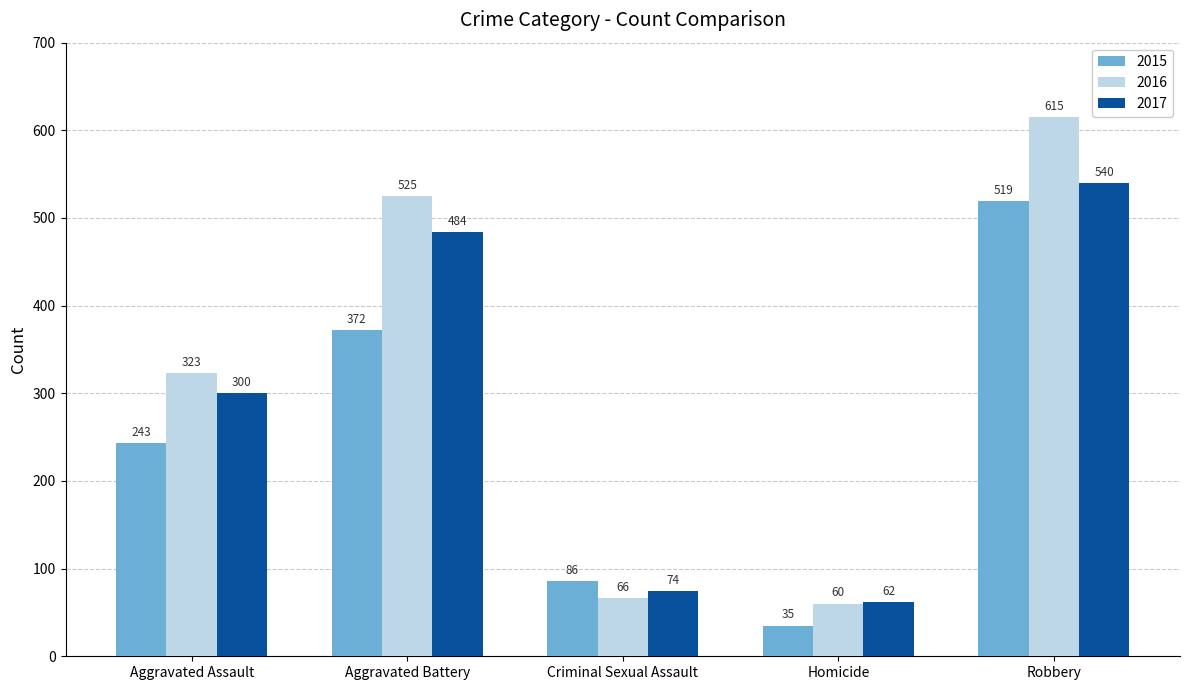

The 2016 series shows 807 at Aggravated Battery. True or false?

False